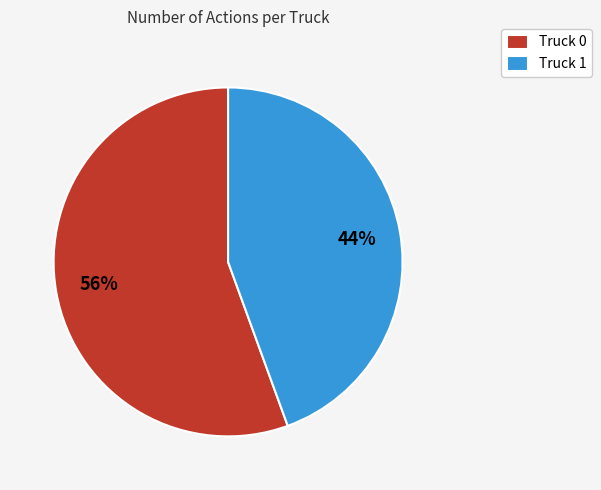

To the nearest percent, what portion does Truck 0 represent?

56%